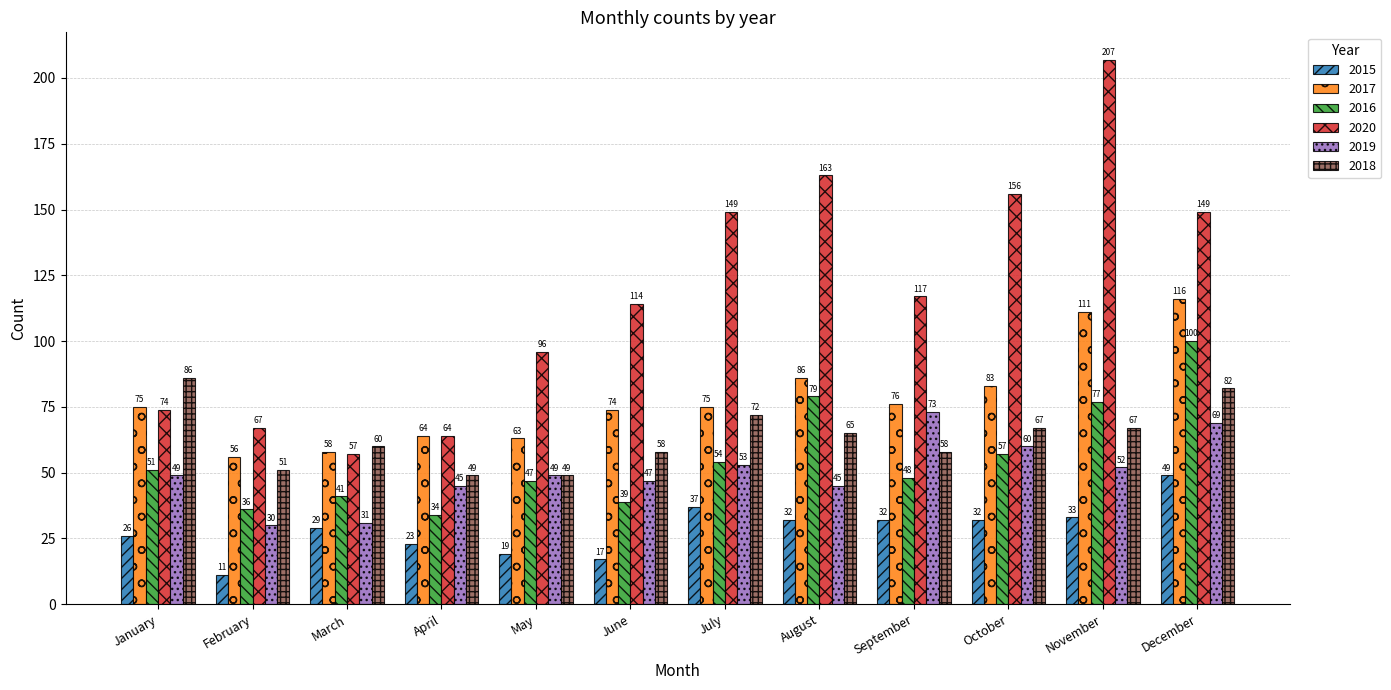

At which label does 2015 reach its minimum?

February